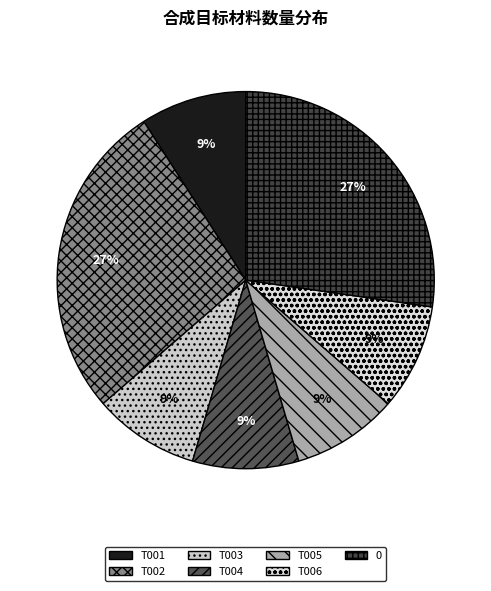

How much of the chart is everything except 0?

72.7%